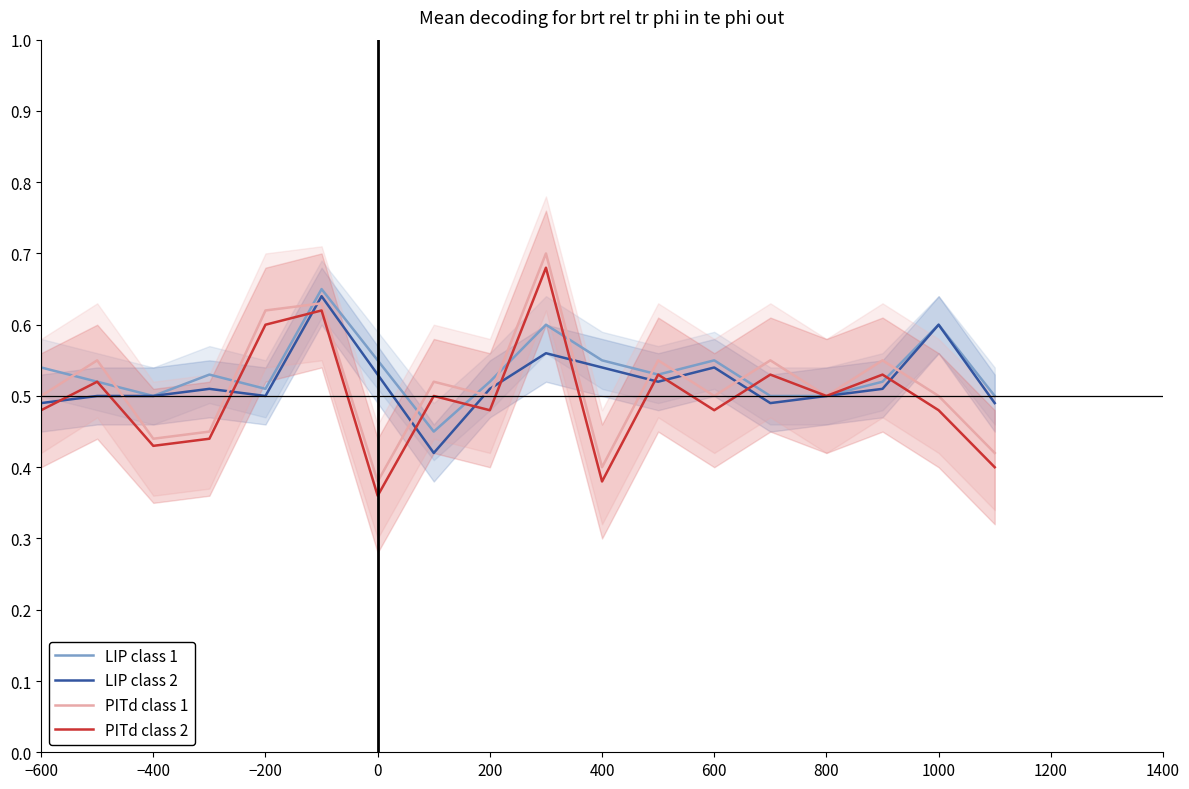

Reading left to right, extract all data points from this chart.

LIP class 1: 0.5	0.5	0.5	0.5	0.5	0.7	0.6	0.5	0.5	0.6	0.6	0.5	0.6	0.5	0.5	0.5	0.6	0.5
LIP class 2: 0.5	0.5	0.5	0.5	0.5	0.6	0.5	0.4	0.5	0.6	0.5	0.5	0.5	0.5	0.5	0.5	0.6	0.5
PITd class 1: 0.5	0.6	0.4	0.5	0.6	0.6	0.4	0.5	0.5	0.7	0.4	0.6	0.5	0.6	0.5	0.6	0.5	0.4
PITd class 2: 0.5	0.5	0.4	0.4	0.6	0.6	0.4	0.5	0.5	0.7	0.4	0.5	0.5	0.5	0.5	0.5	0.5	0.4